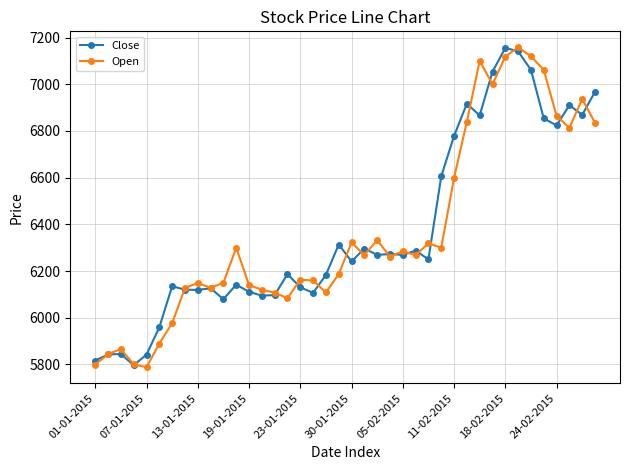

What is the greatest value displayed?

7158.3